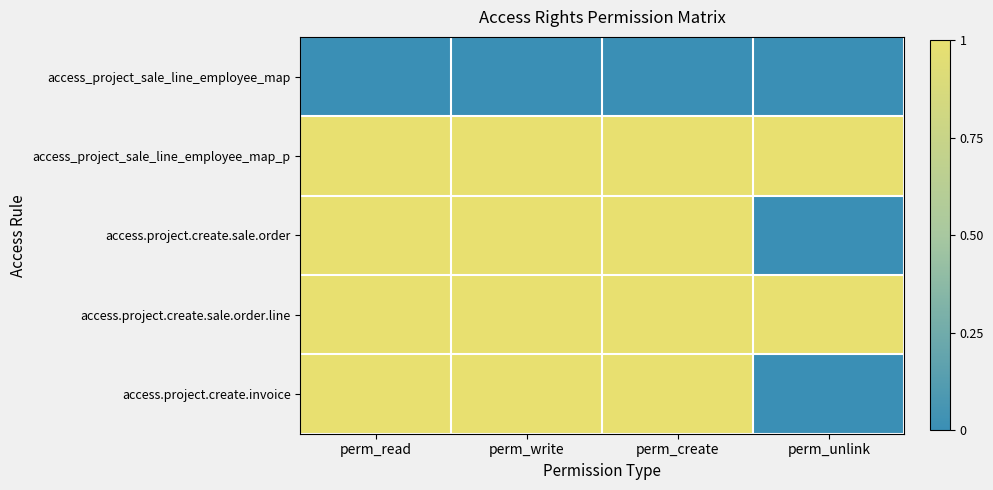

Count the number of data series in this chart.

5